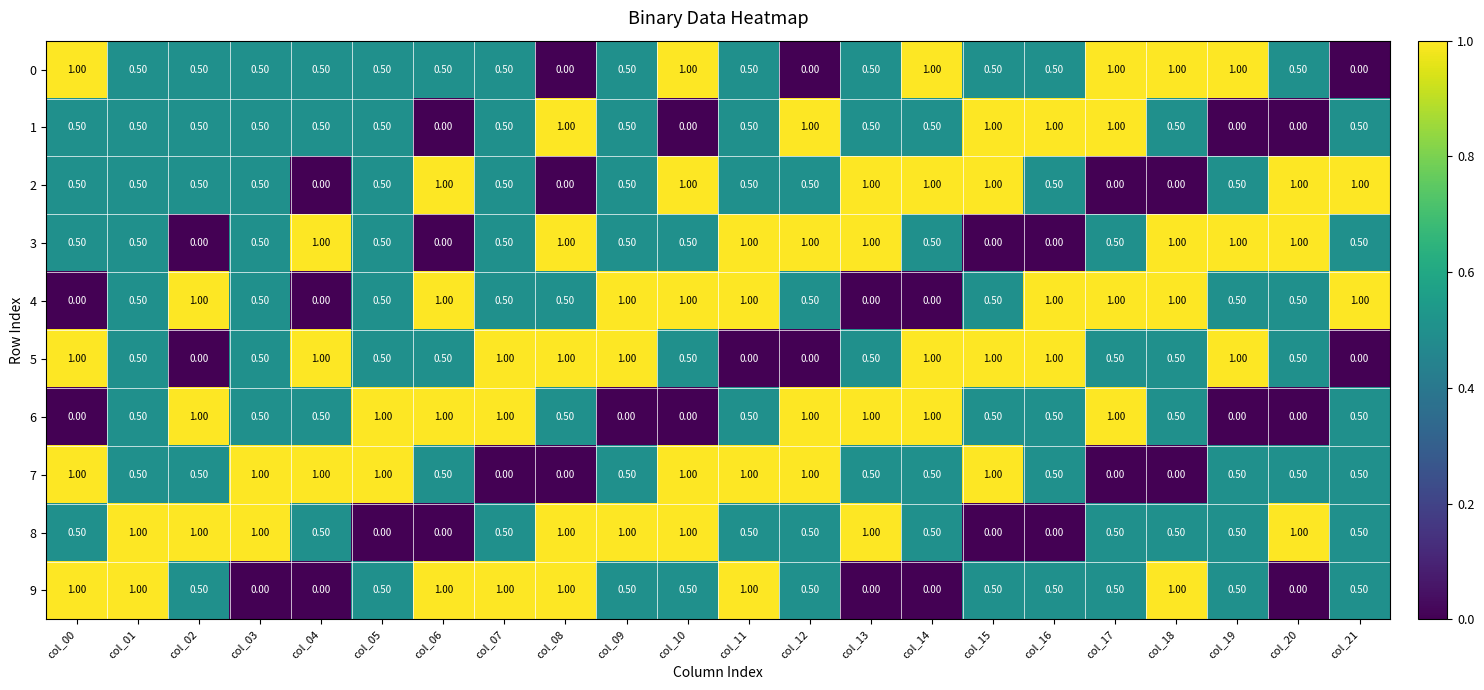

What is the total value across all series at col_15?

6.0